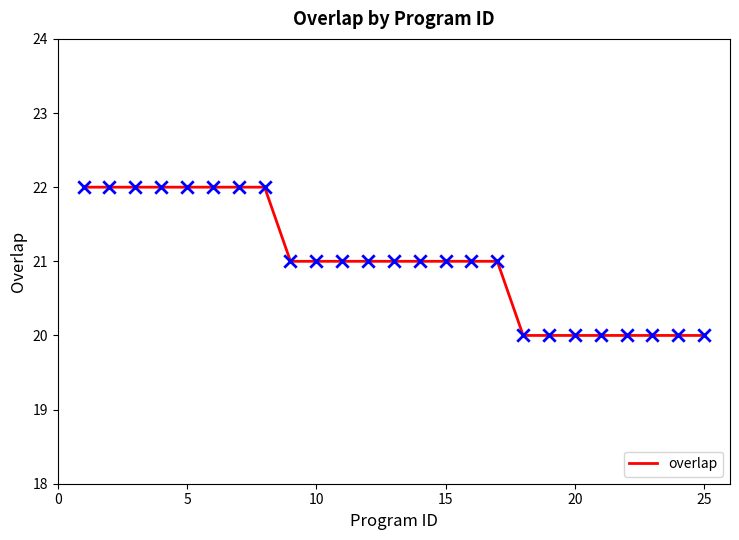

What is the greatest value displayed?

22